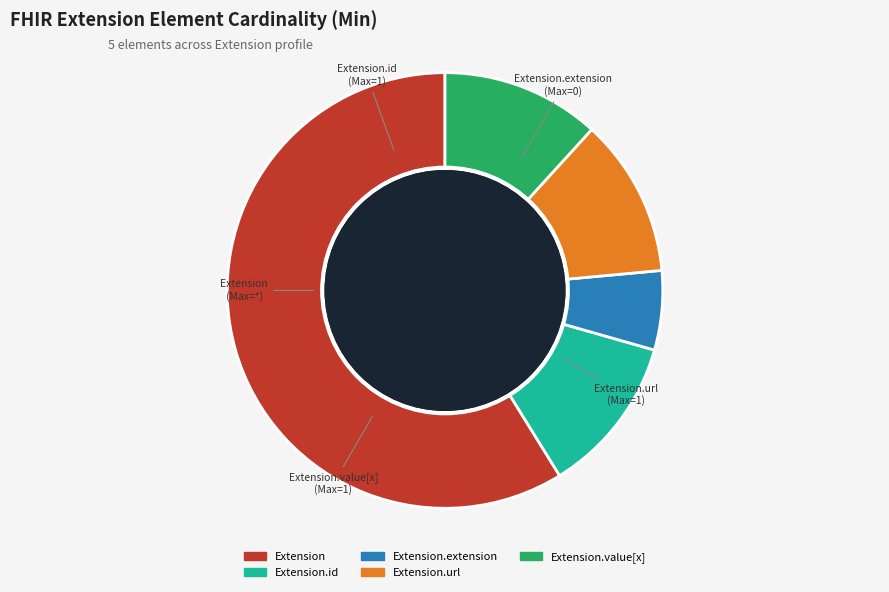

Is there any slice that represents more than half of the pie?

Yes